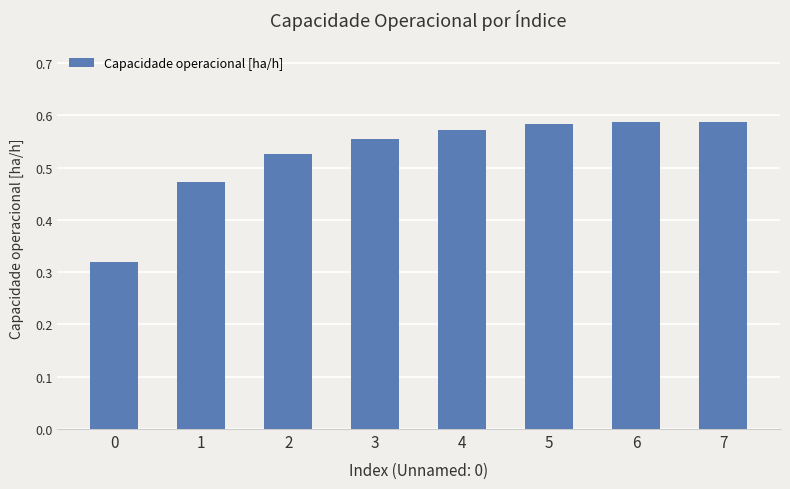

Count the values in the range 0 to 1.

8